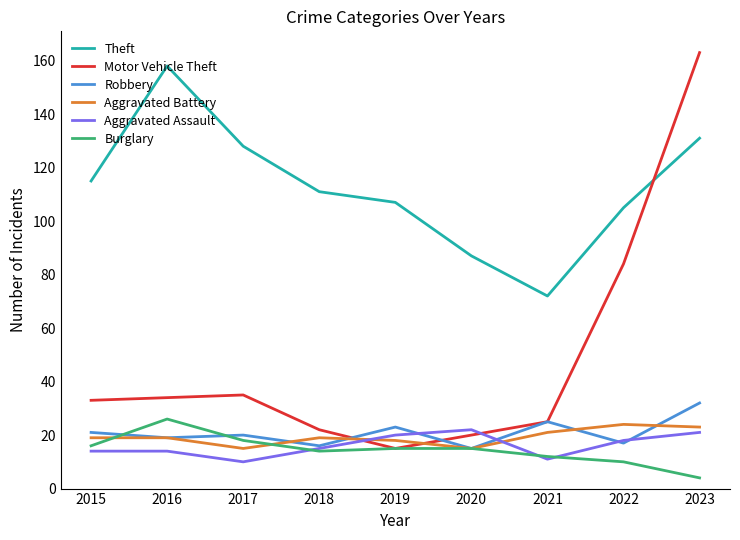

Does the chart have visible grid lines?

No